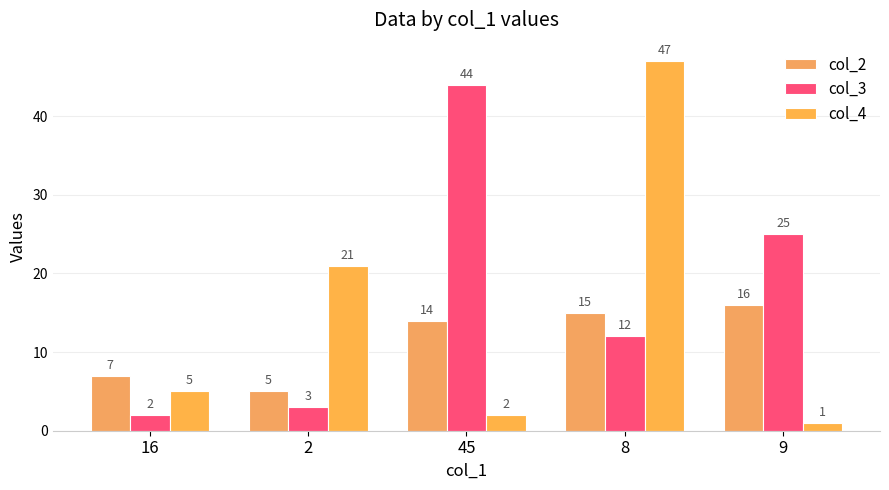

Reading right to left, list all the values displayed in this chart.

col_2: 16	15	14	5	7
col_3: 25	12	44	3	2
col_4: 1	47	2	21	5